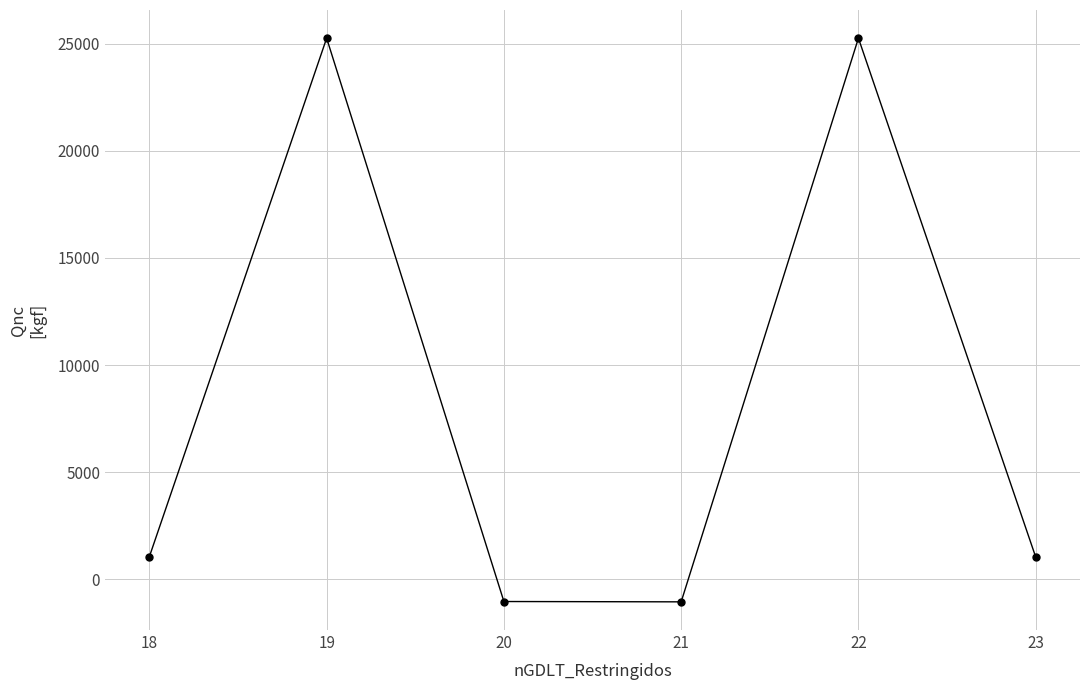

How many positive values are there?

4